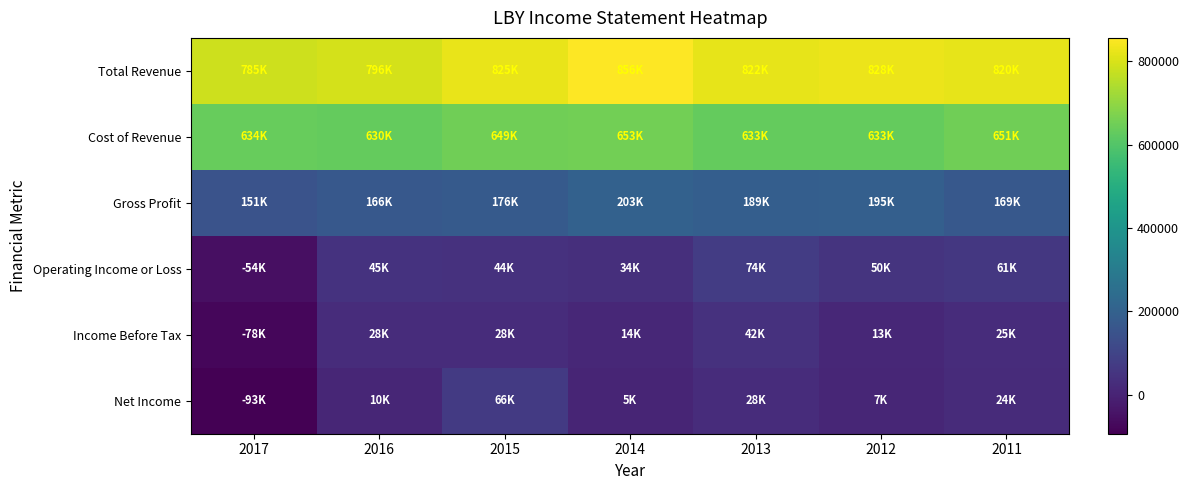

Which series changed the most between 2017 and 2015?

Net Income